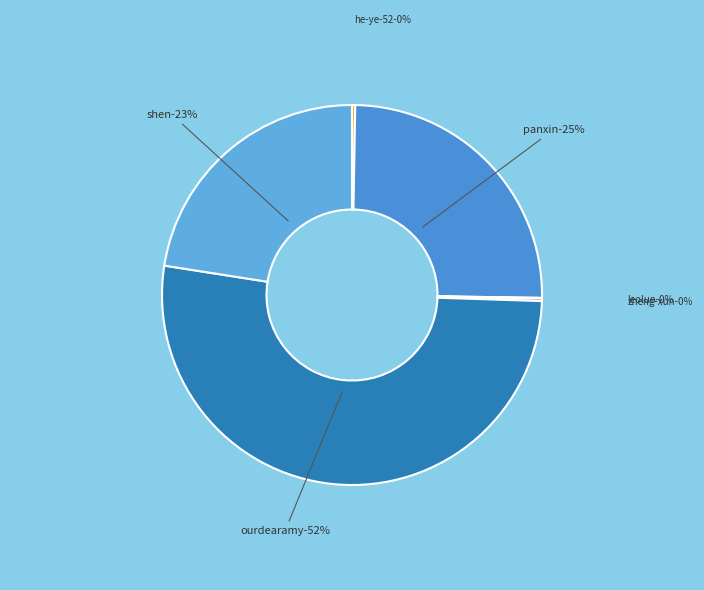

Combined, what portion of the pie is zheng-xun and he-ye-52?

0.5%